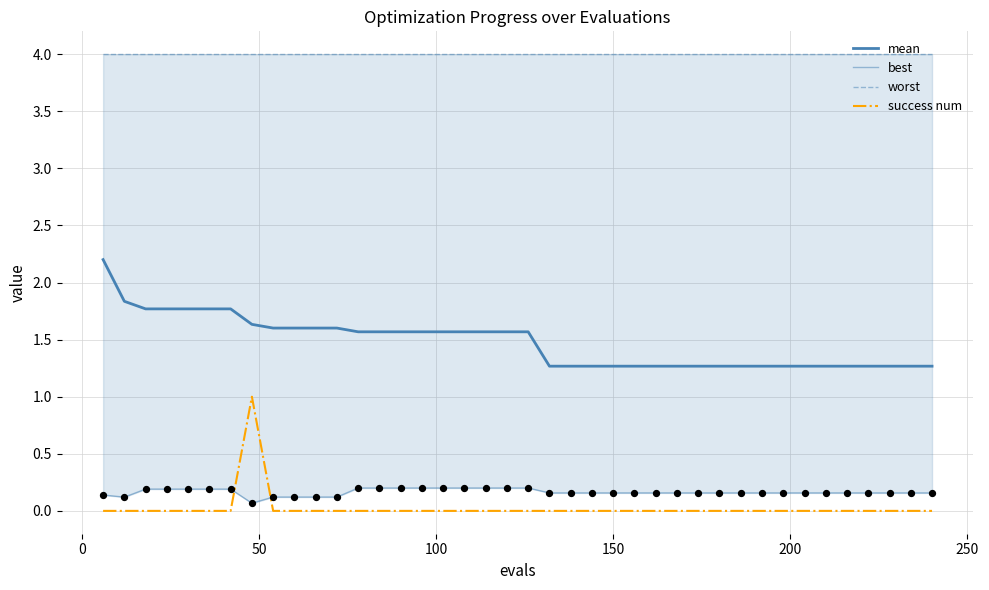

Which series contains the lowest Y value?

success num